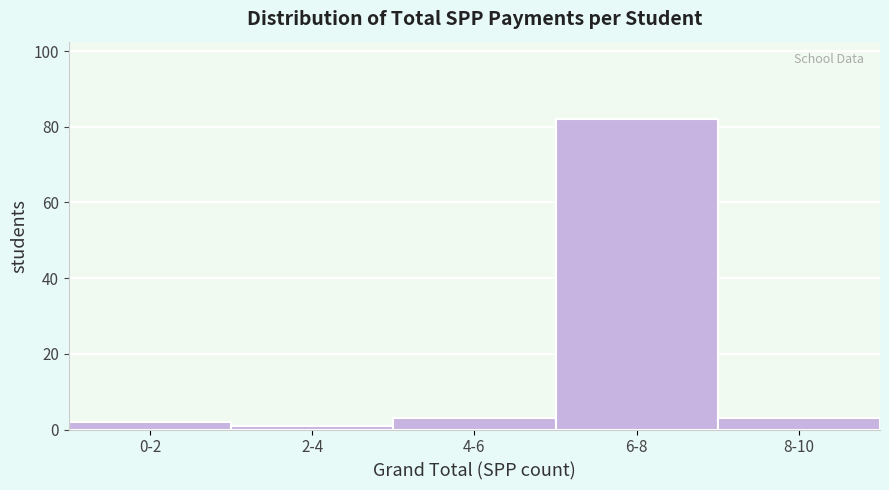

Reading left to right, extract all data points from this chart.

0-2=2	2-4=1	4-6=3	6-8=82	8-10=3